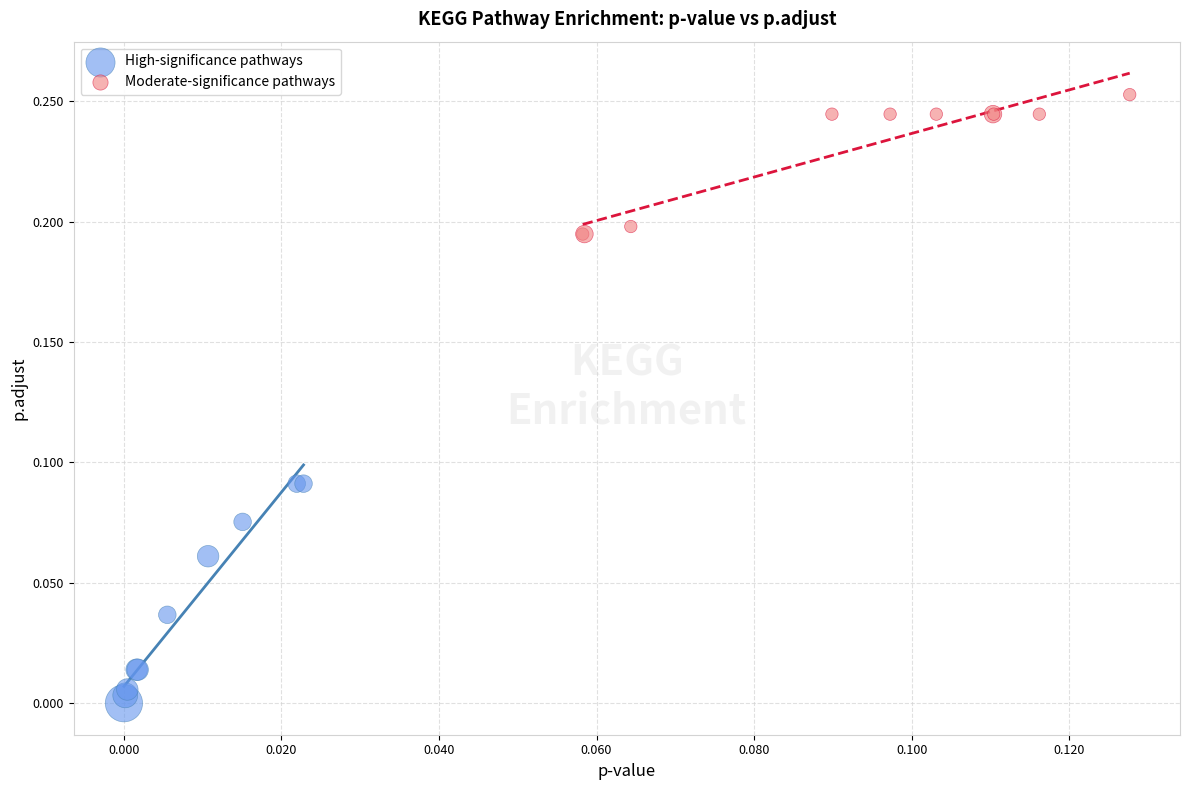

Which series contains the lowest Y value?

High-significance pathways